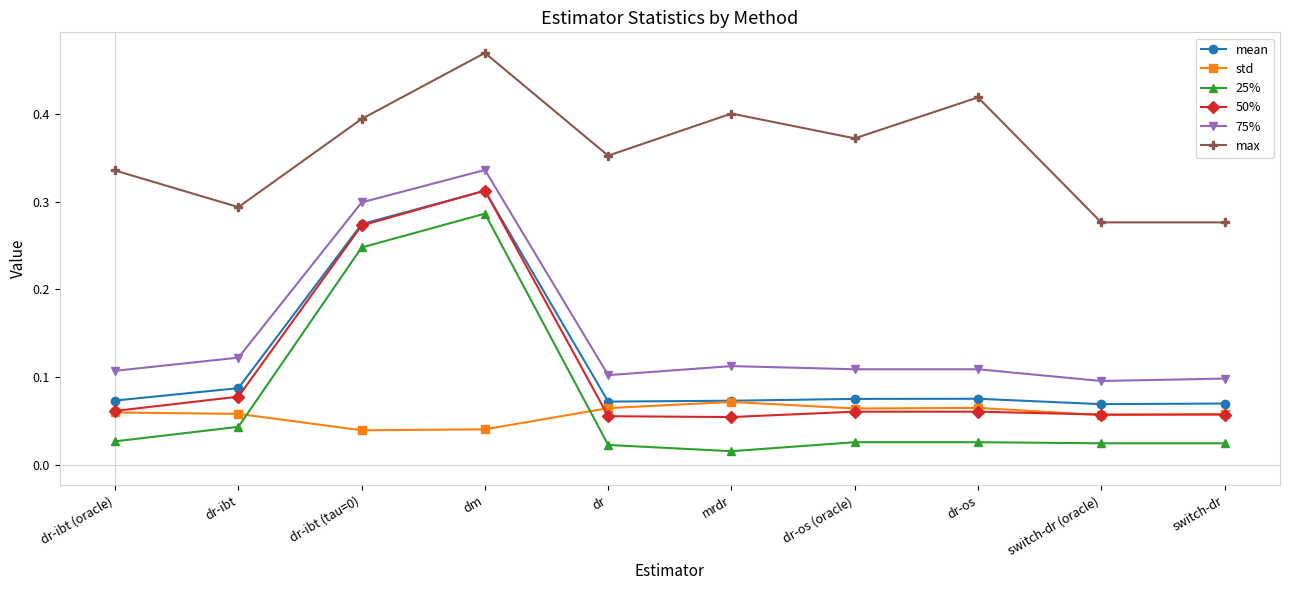

True or false: 75% and 25% cross at least once.

False